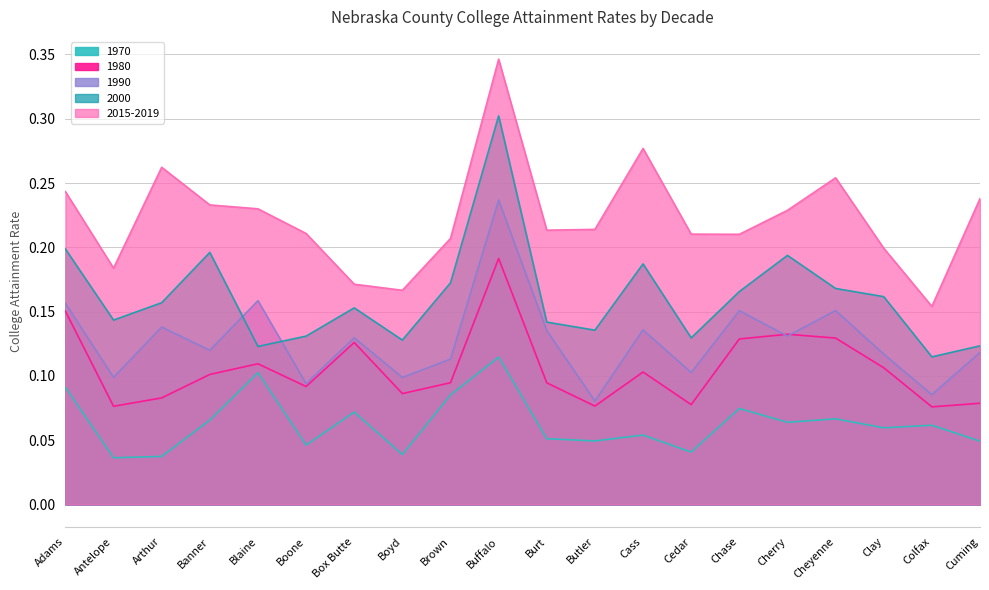

What is the average value of the 2000 series?

0.2